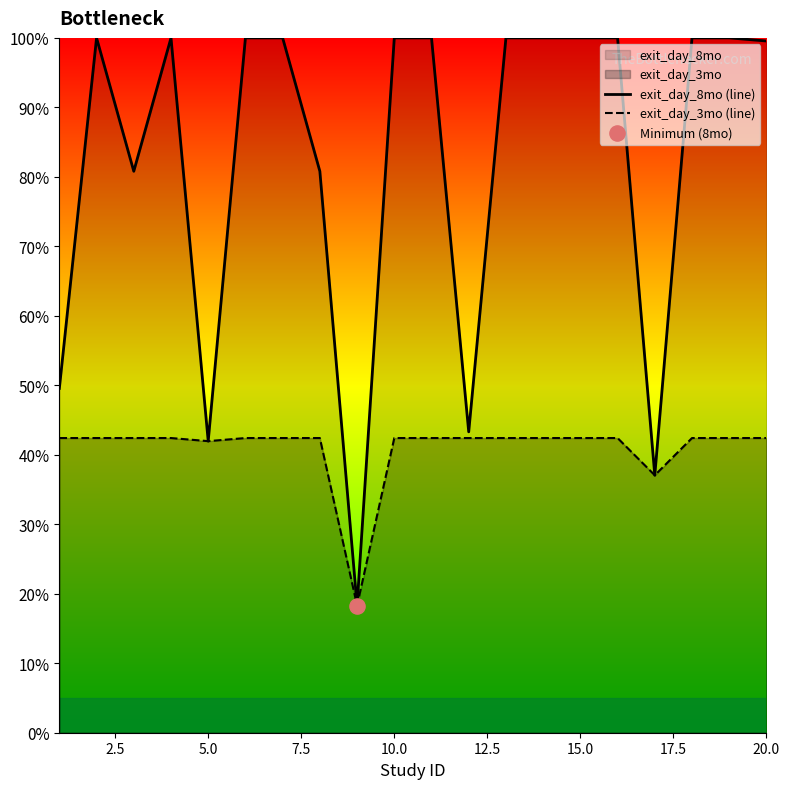

Which series has the largest total across all categories?

exit_day_8mo (line)